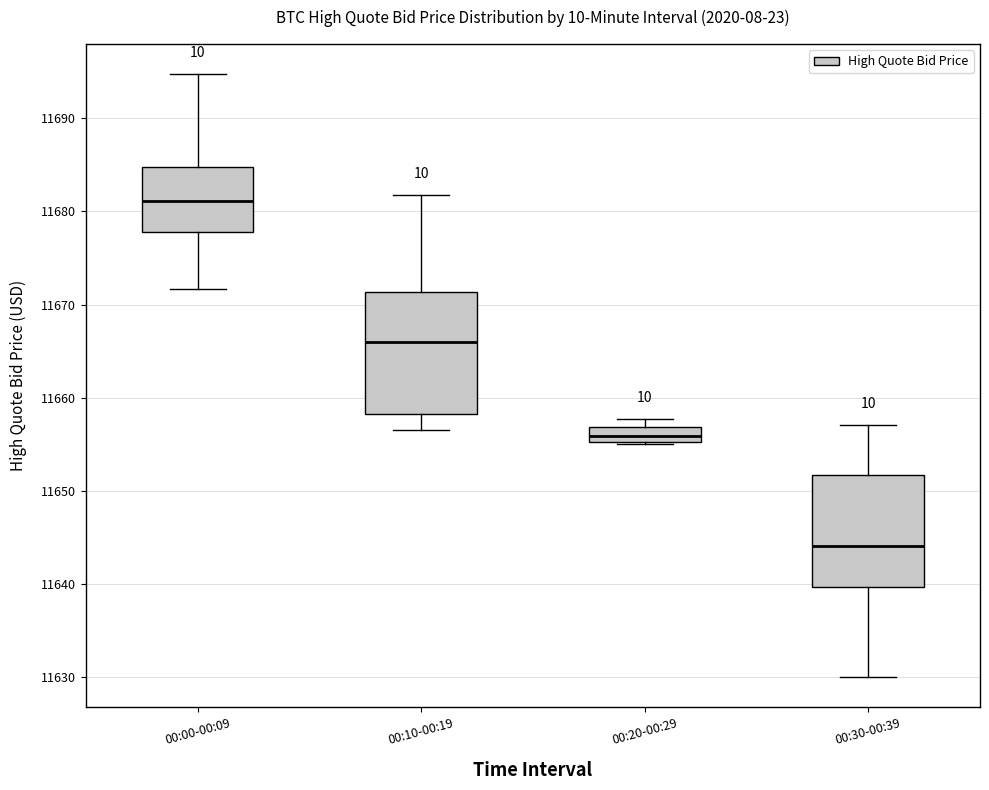

Reading left to right, transcribe this box plot: for each box, give where its median line is, the range the box spans, and where its two whiskers end, as read against the y-axis. The values are not printed on the chart, so give them approximately, as read against the axis.

00:00-00:09: median 11681, box 11678 to 11685, whiskers 11672 to 11695
00:10-00:19: median 11666, box 11658 to 11671, whiskers 11657 to 11682
00:20-00:29: median 11656, box 11655 to 11657, whiskers 11655 to 11658
00:30-00:39: median 11644, box 11640 to 11652, whiskers 11630 to 11657